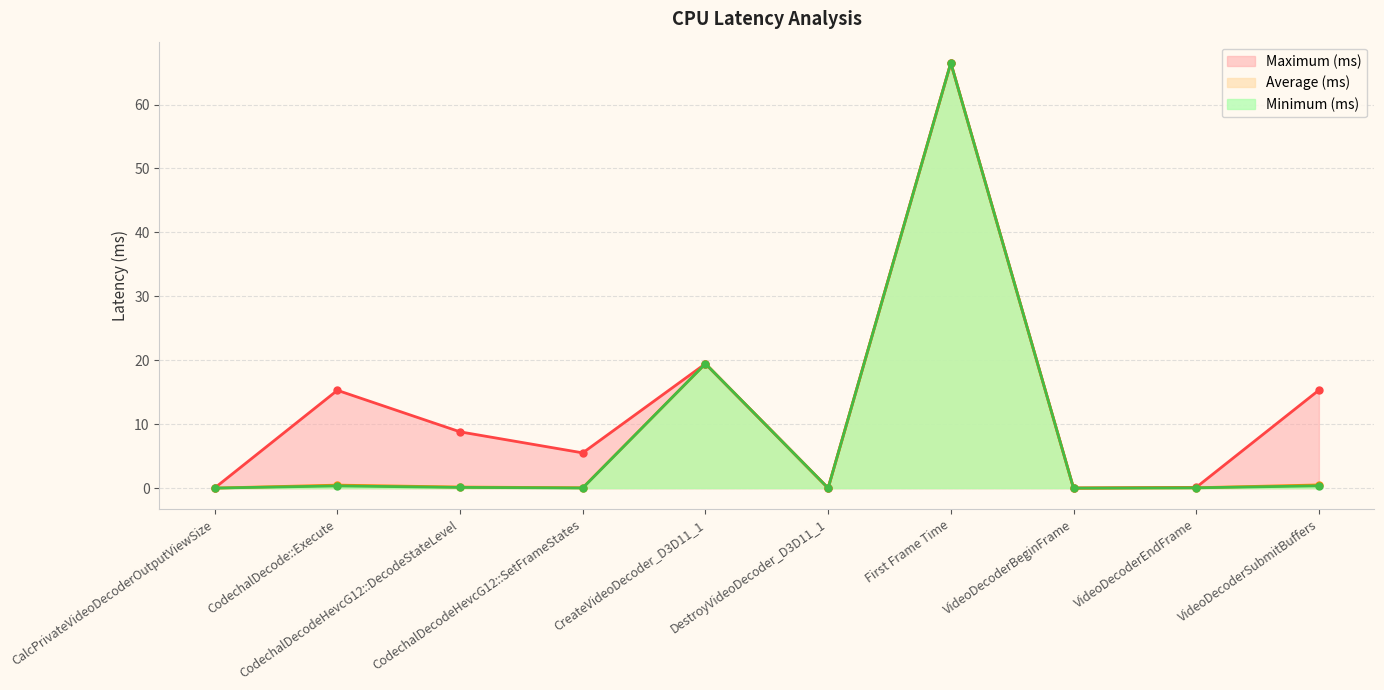

List the labels in order of Maximum (ms) value, smallest first.

DestroyVideoDecoder_D3D11_1, VideoDecoderBeginFrame, CalcPrivateVideoDecoderOutputViewSize, VideoDecoderEndFrame, CodechalDecodeHevcG12::SetFrameStates, CodechalDecodeHevcG12::DecodeStateLevel, CodechalDecode::Execute, VideoDecoderSubmitBuffers, CreateVideoDecoder_D3D11_1, First Frame Time